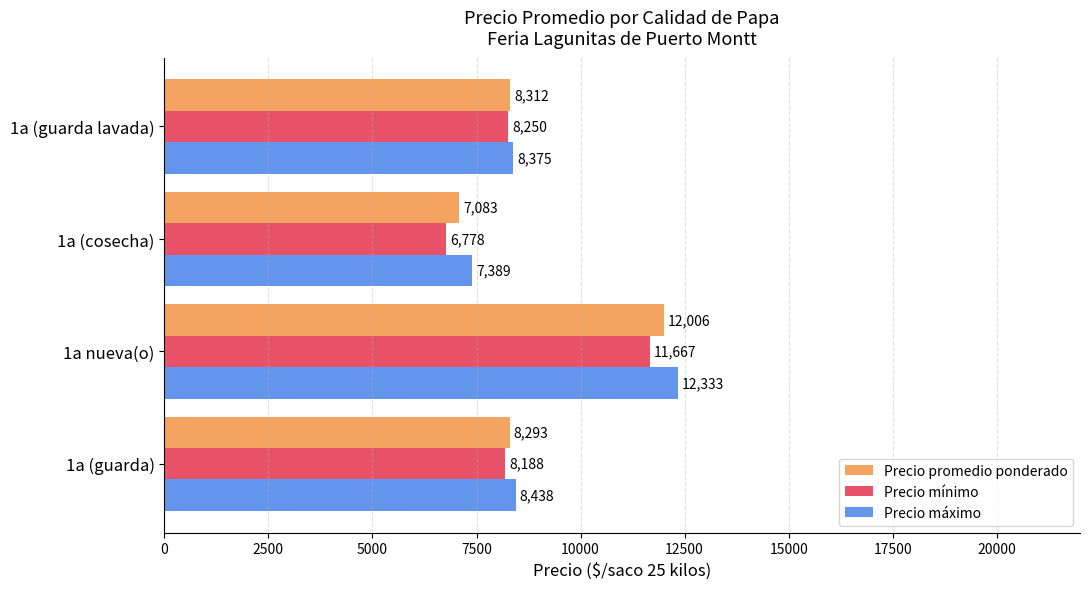

Rank the series by their average value, from lowest to highest.

Precio mínimo, Precio promedio ponderado, Precio máximo